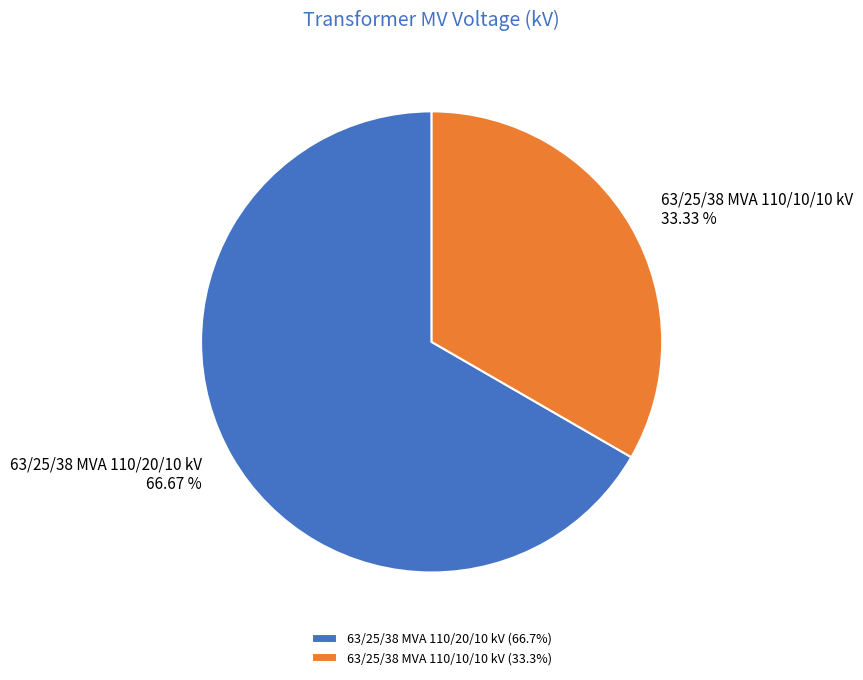

Between 63/25/38 MVA 110/10/10 kV and 63/25/38 MVA 110/20/10 kV, which is larger?

63/25/38 MVA 110/20/10 kV